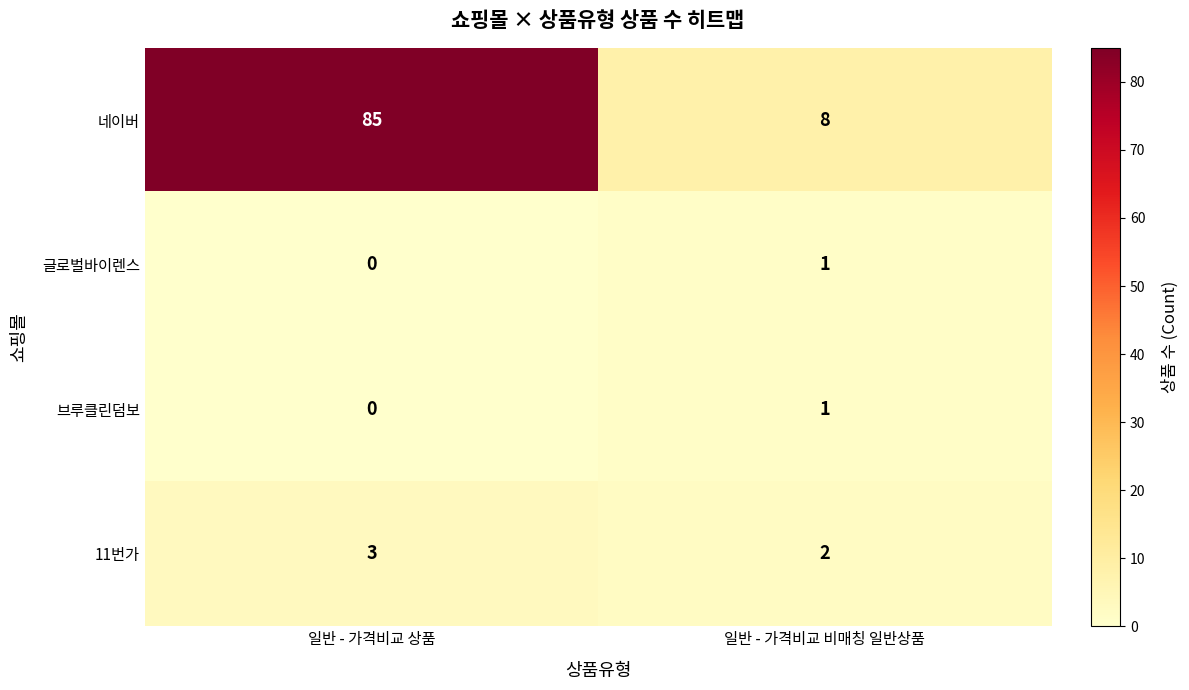

What is the sum of the 11번가 values at 일반 - 가격비교 비매칭 일반상품 and 일반 - 가격비교 상품?

5